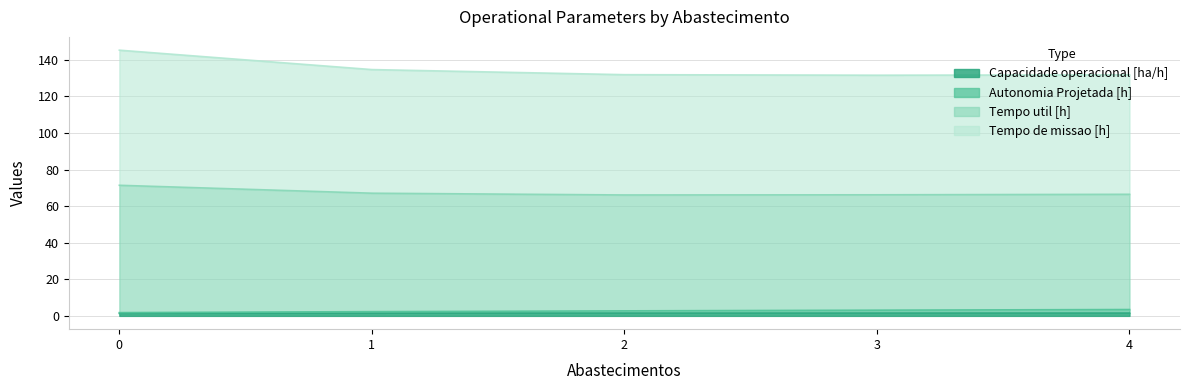

True or false: Capacidade operacional [ha/h] has more than 0 points higher than both neighbors.

False